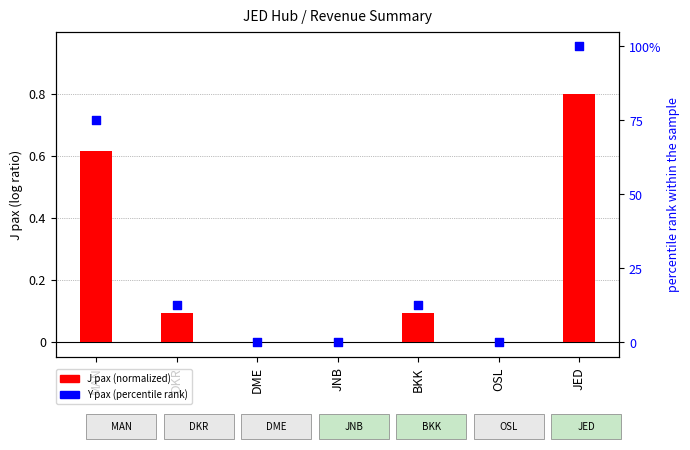

Which series contains the highest Y value?

Y pax (percentile)